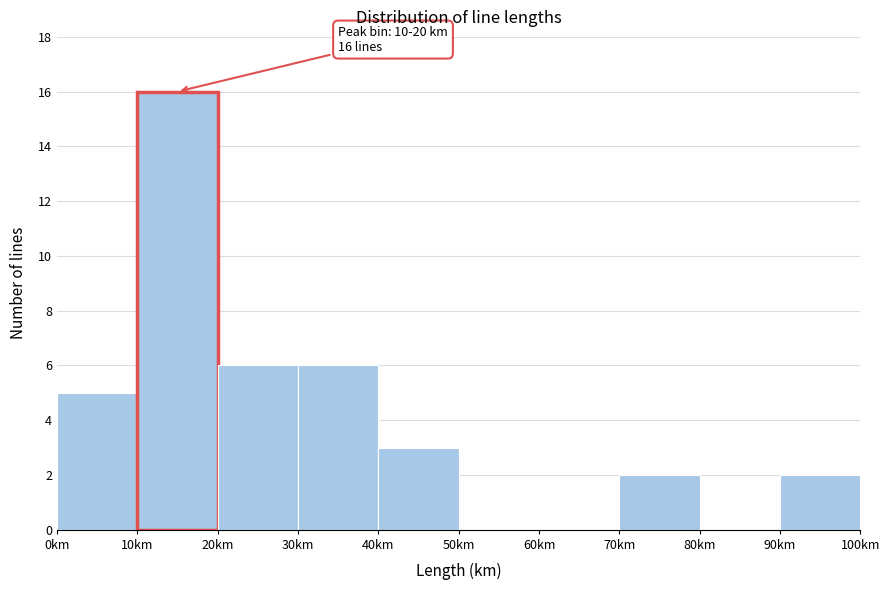

Which range on the x-axis has the tallest bar?

10 to 20